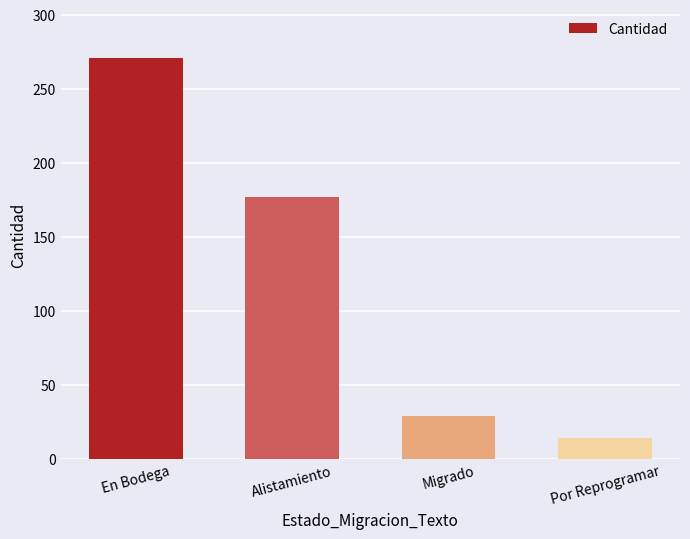

What is the greatest value displayed?

271